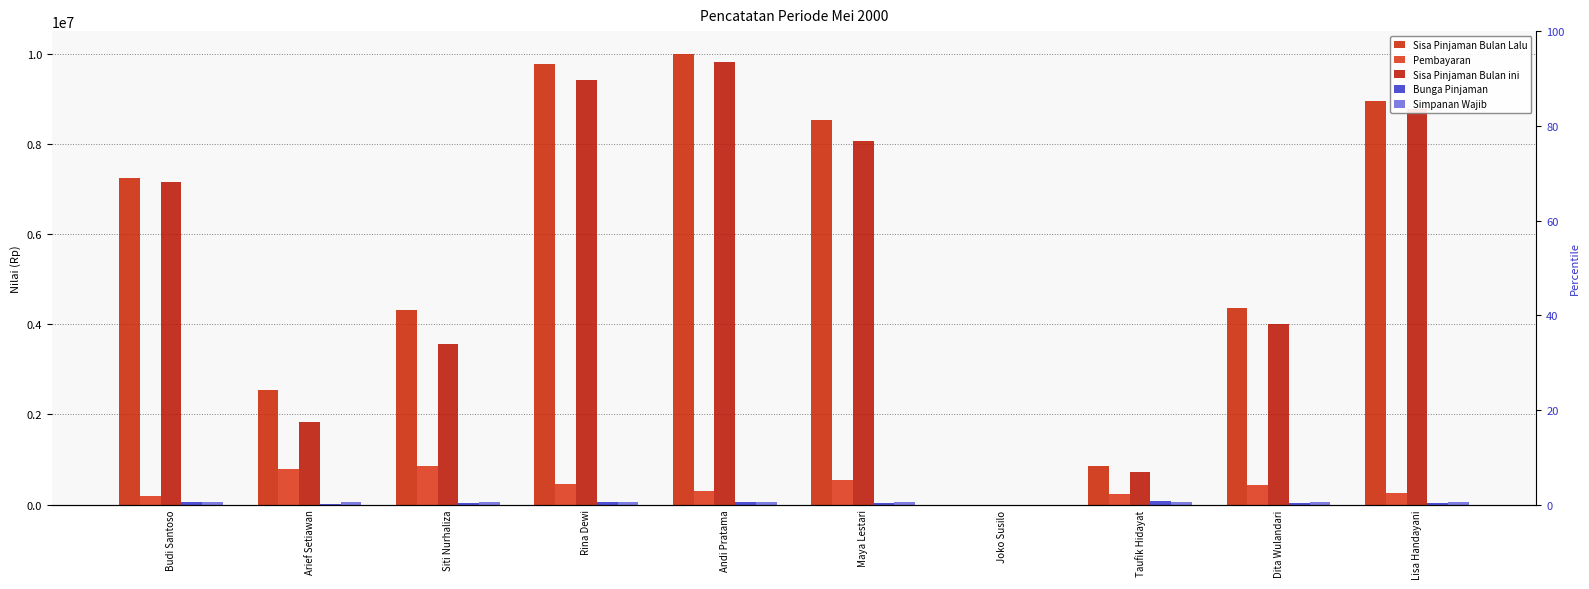

Are the bars grouped side by side (vs. stacked)?

Yes